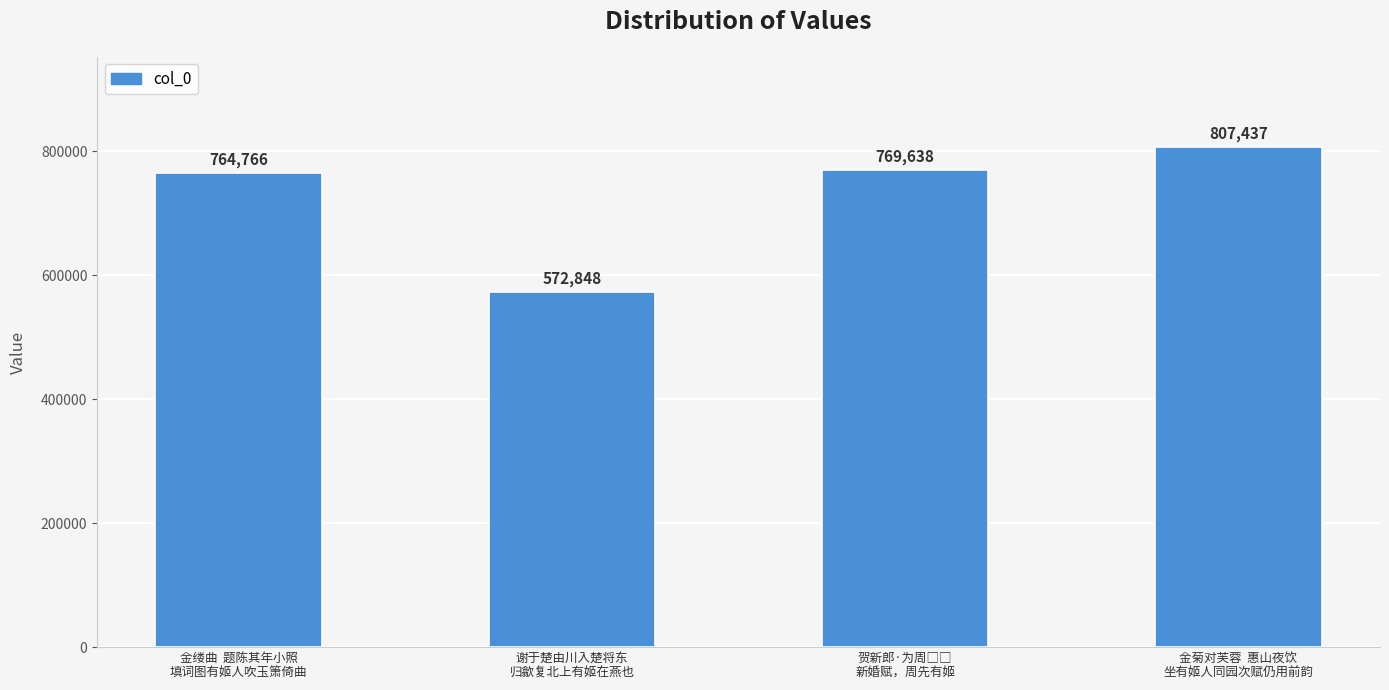

True or false: the data shows 797975 at 谢于楚由川入楚将东
归歙复北上有姬在燕也.

False